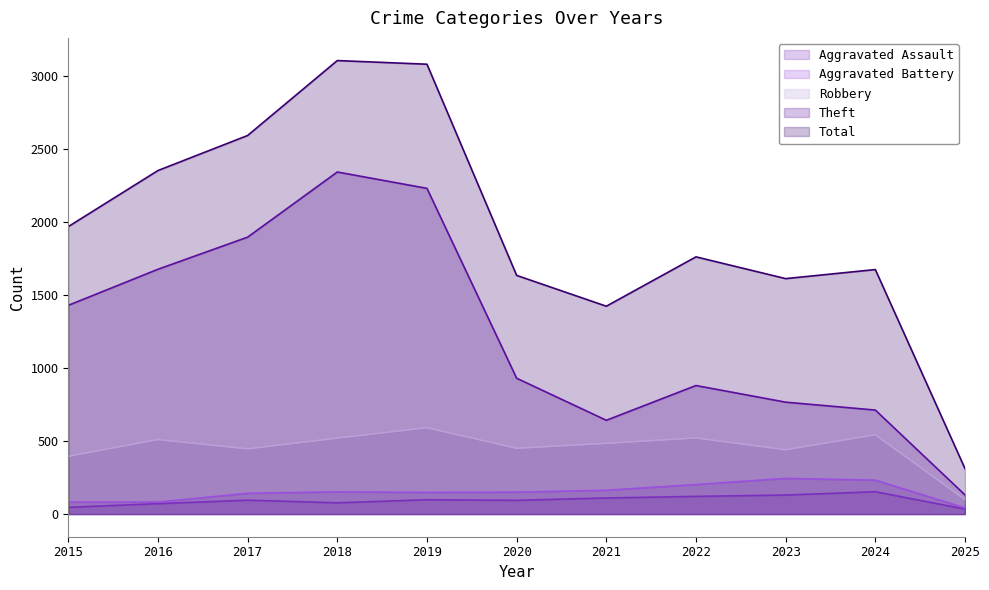

How many interior local valleys does the Aggravated Assault series have?

2